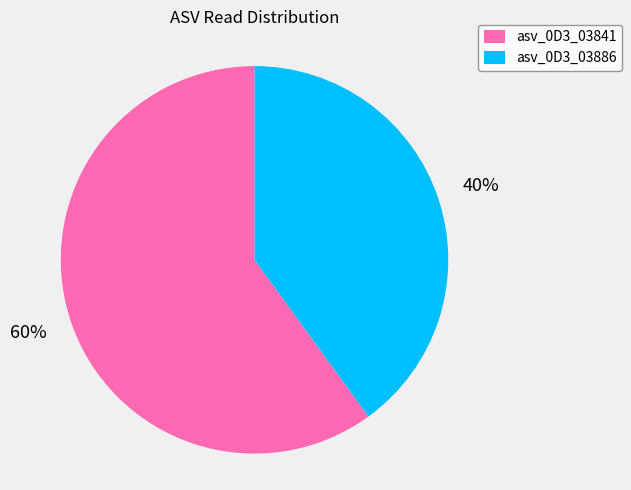

Is there a majority slice in this chart?

Yes